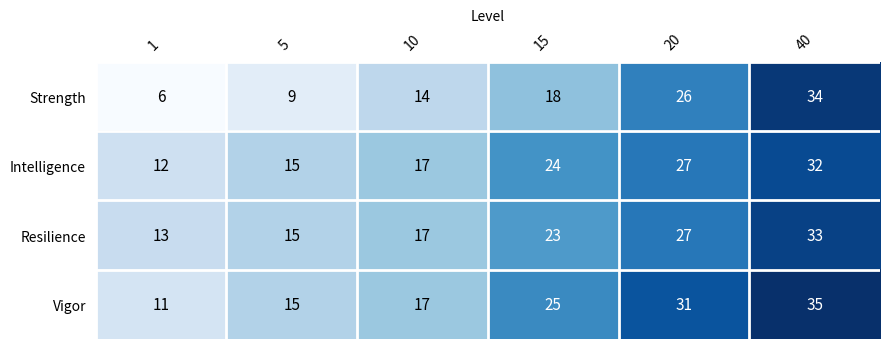

Which category has the highest value in the Resilience series?

40